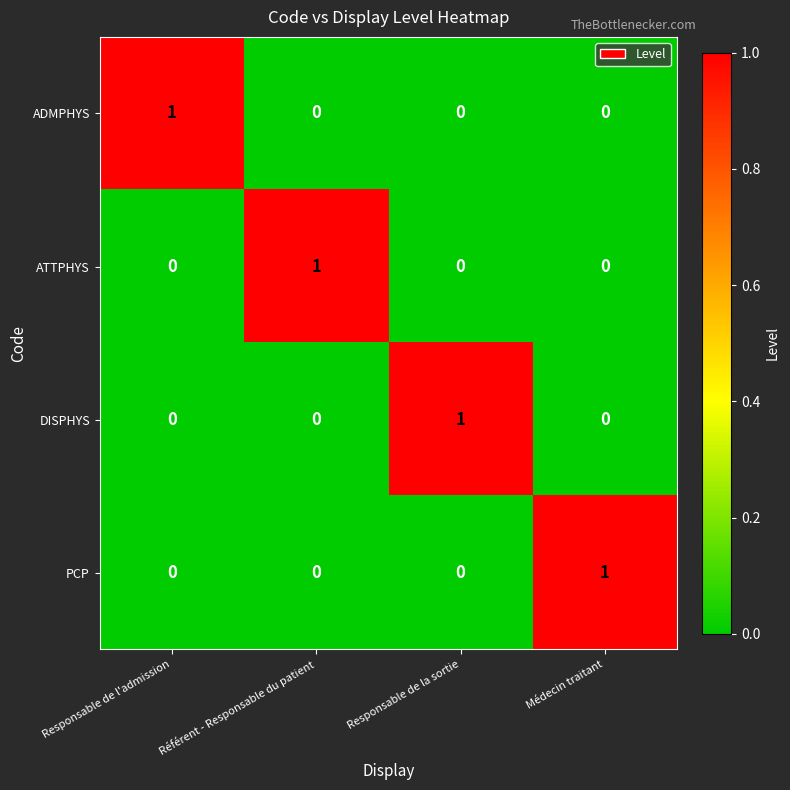

At which label does PCP reach its peak?

Médecin traitant